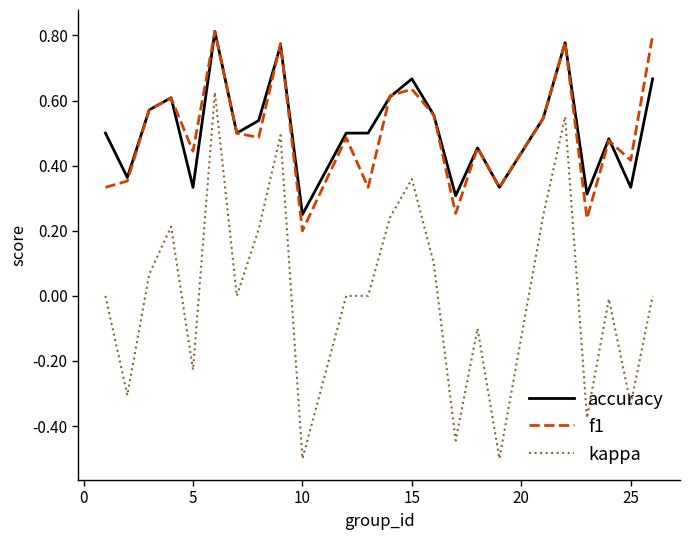

Which series has the largest range (max minus min)?

kappa